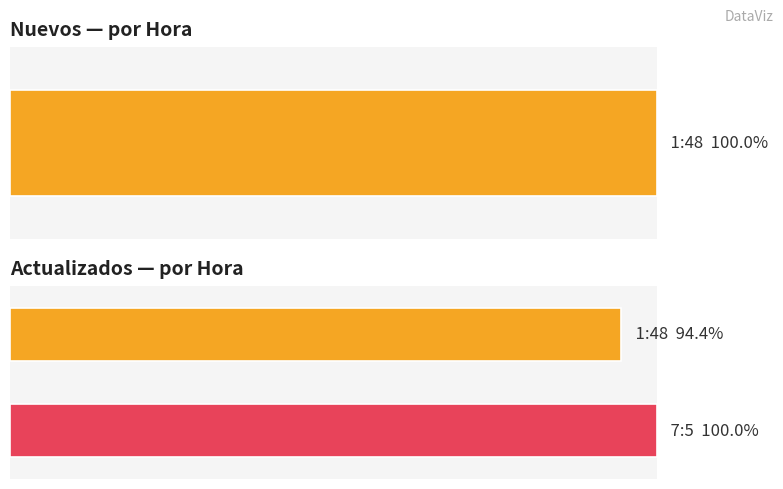

What are all the series names shown in the legend?

Nuevos, Actualizados